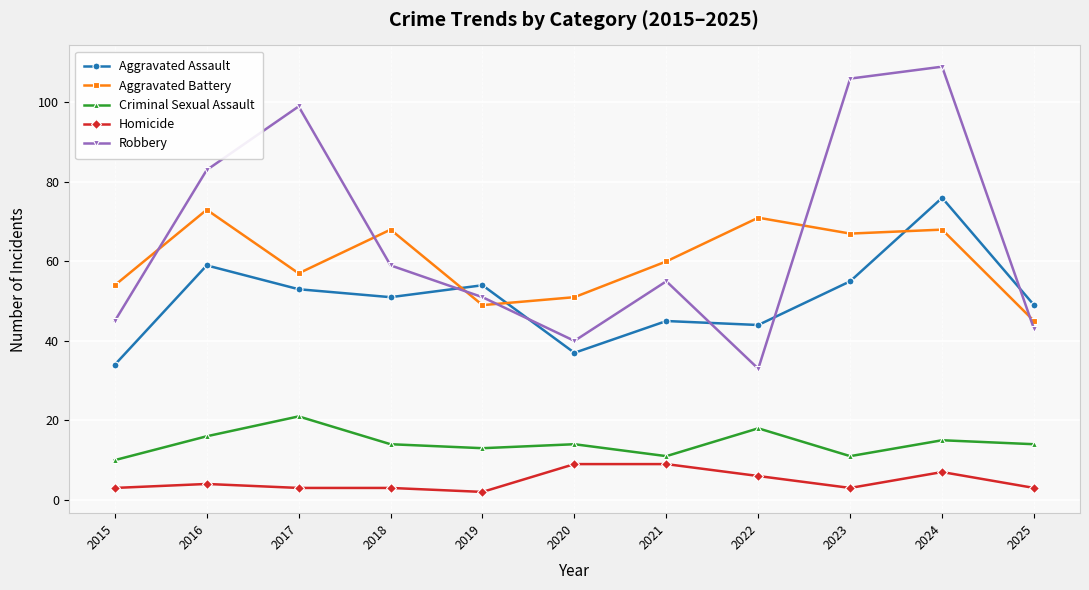

Which series has the widest spread of values?

Robbery